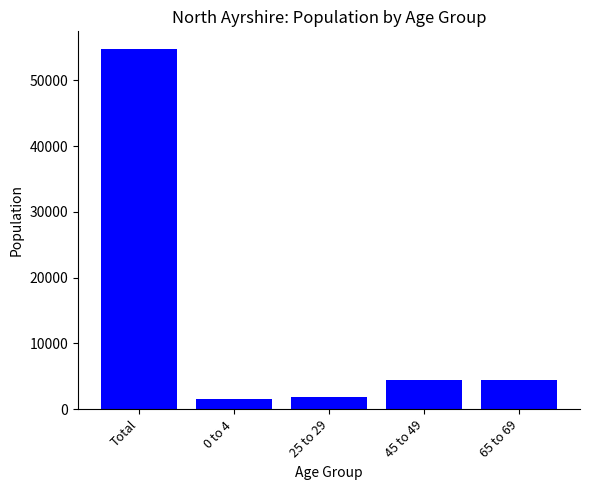

What is the greatest value displayed?

54718